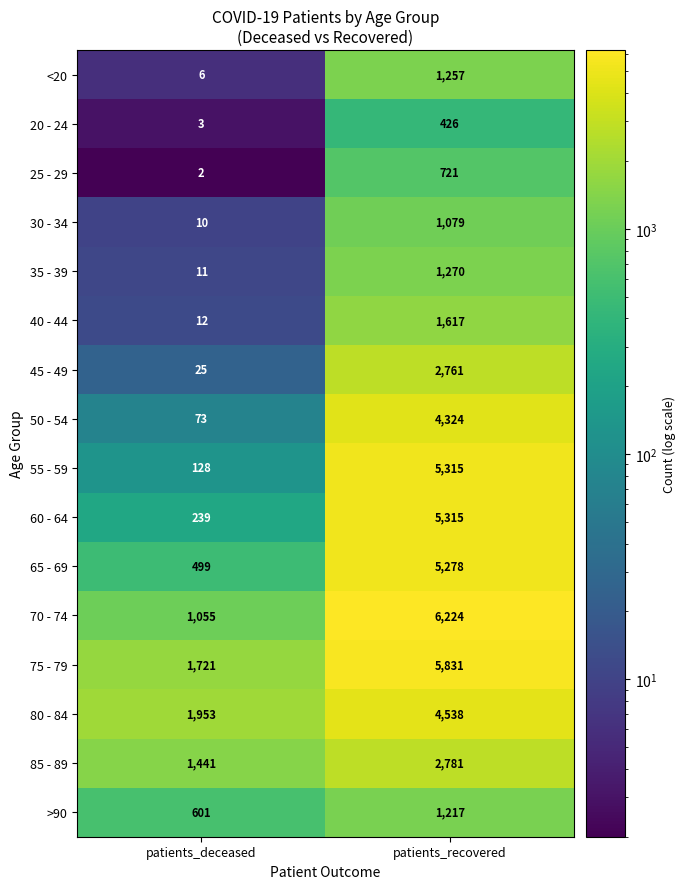

Which series has the largest total across all categories?

75 - 79